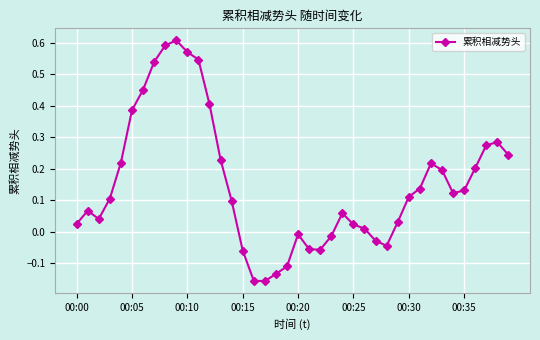

True or false: there are more than 2 points higher than both neighbors.

True